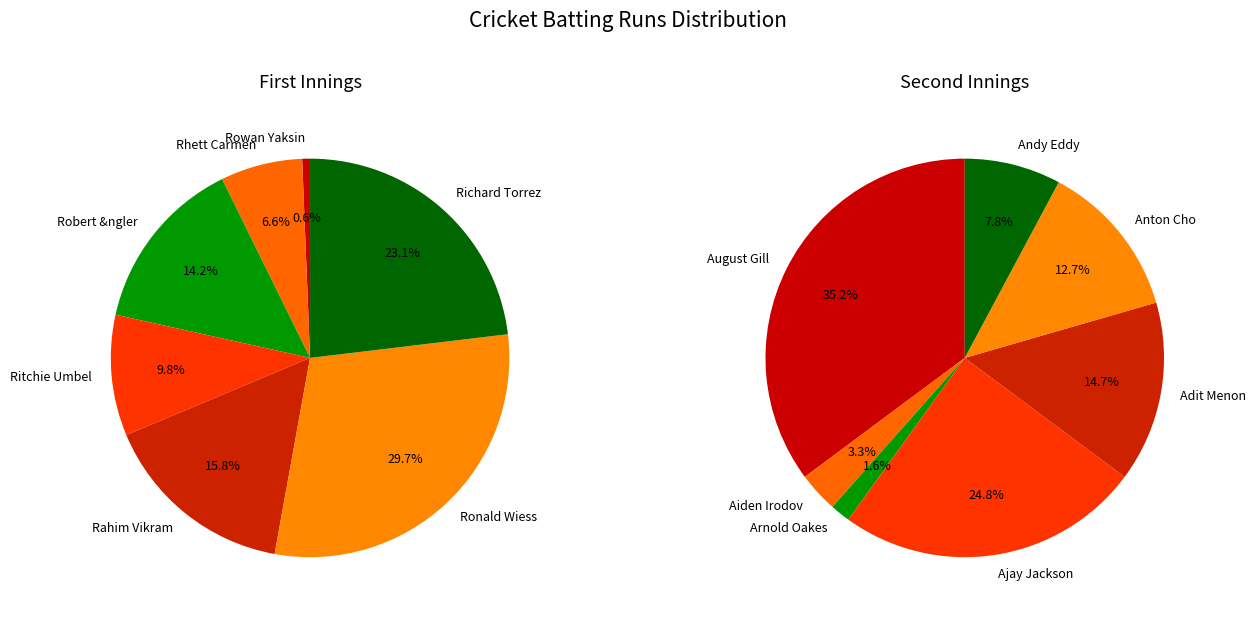

What is the spread (max minus min) of values at 0?

106